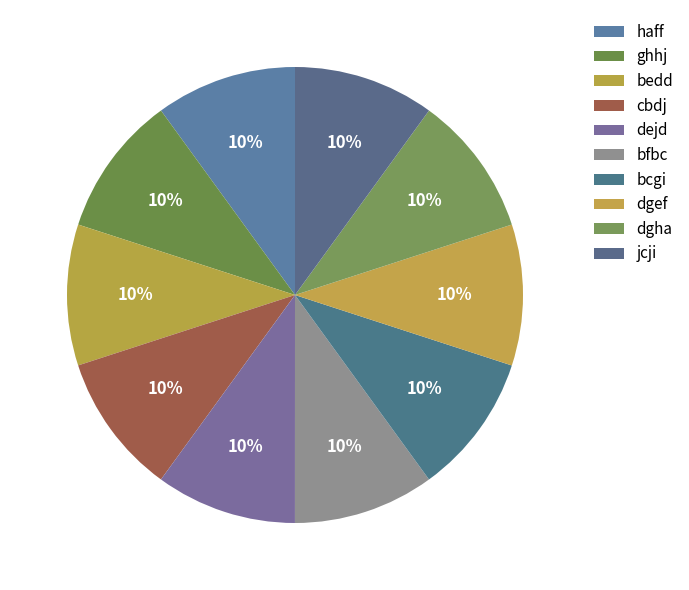

How many slices are in this pie chart?

10